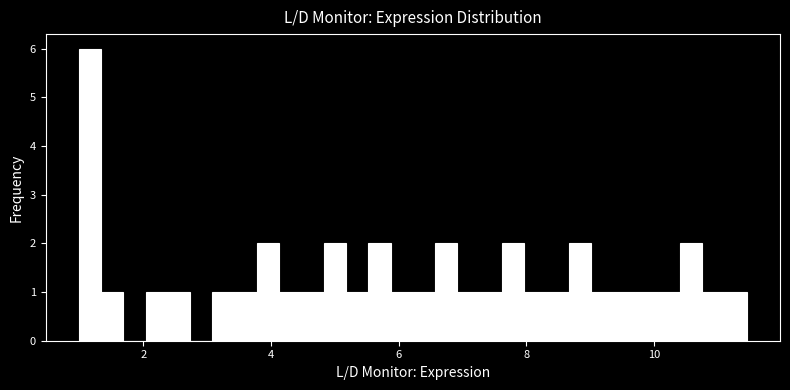

Read against the x-axis, roughly where is the centre of the tallest bar?

1.2